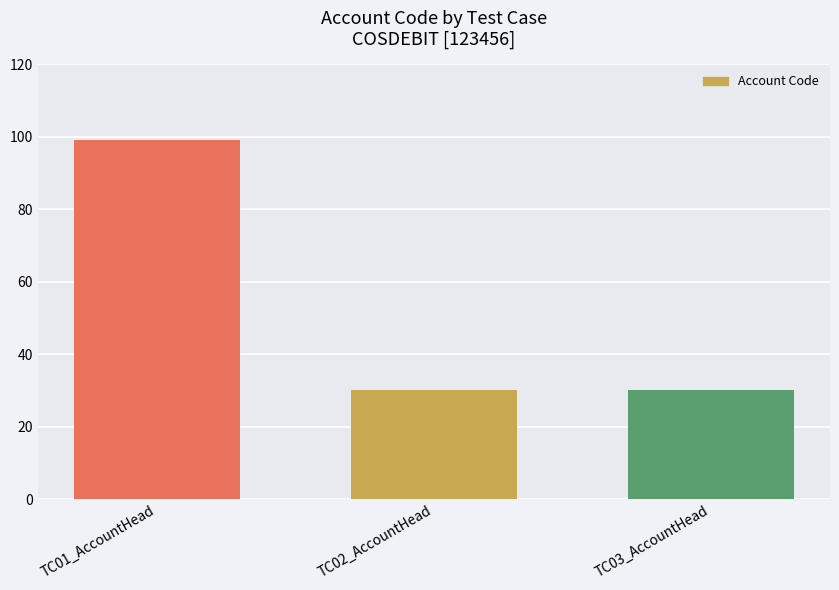

What is the ratio of the value at TC02_AccountHead to the value at TC03_AccountHead?

1.0